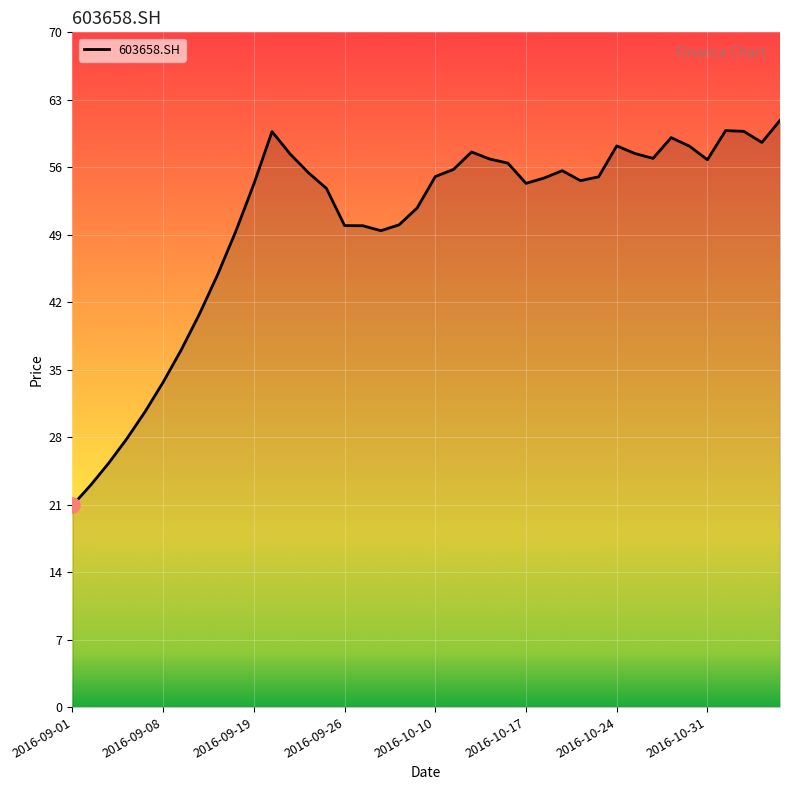

What is the greatest value displayed?

61.1